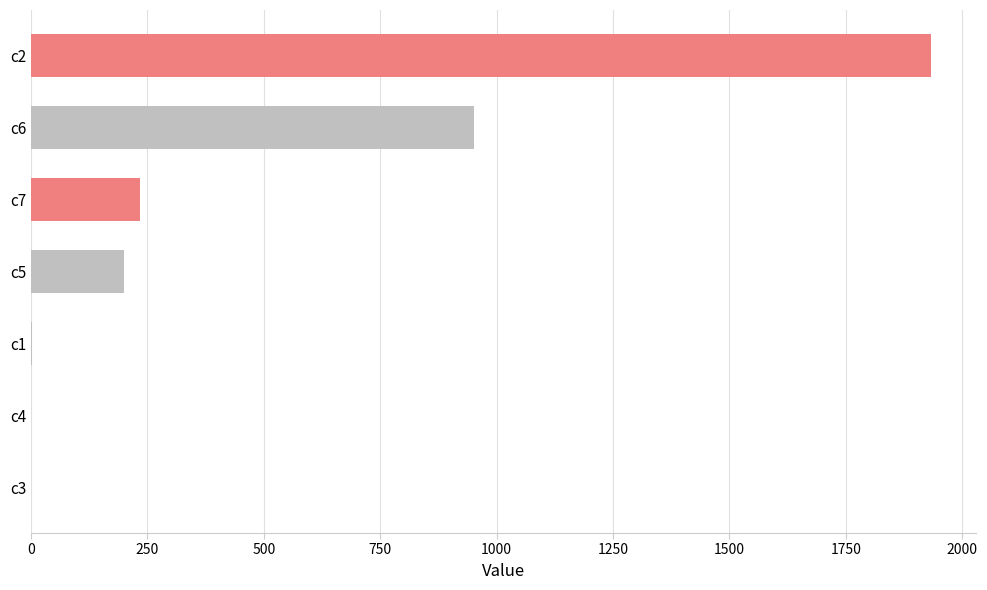

Which category has the highest value across all series?

c2